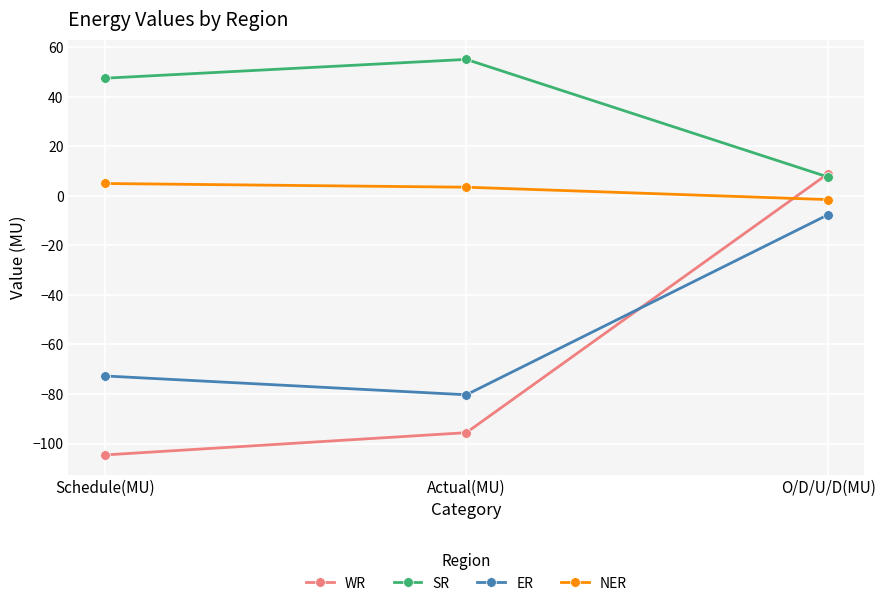

What is the value of the ER point at the 1st from the left?

-72.7